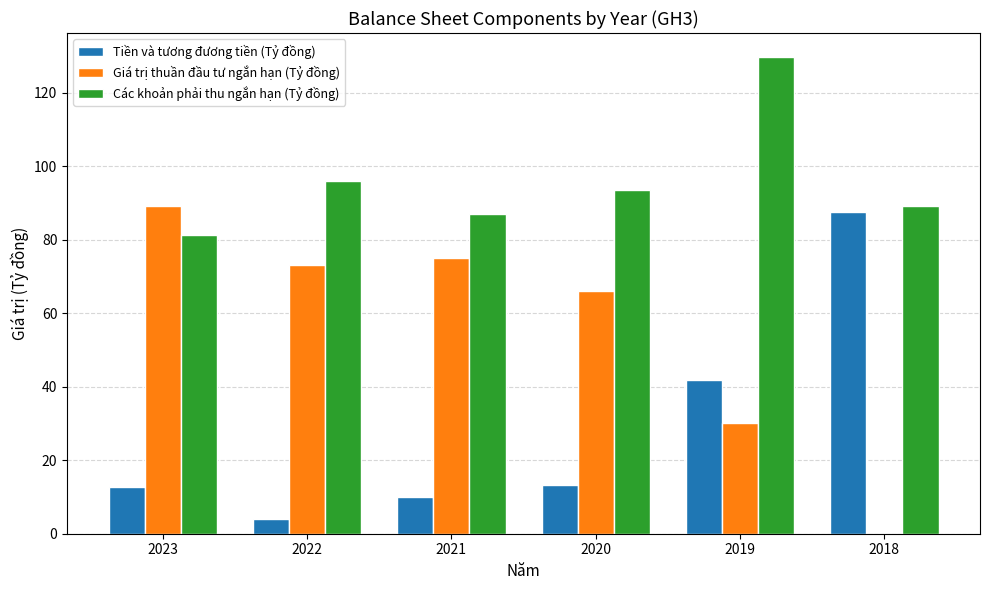

Which series has the widest spread of values?

Giá trị thuần đầu tư ngắn hạn (Tỷ đồng)